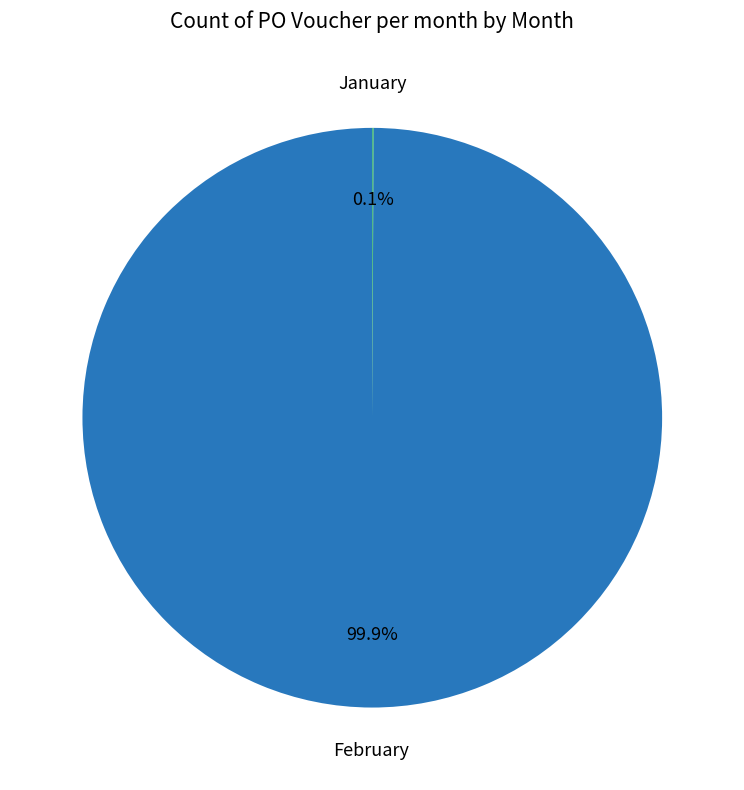

Is there any slice that represents more than half of the pie?

Yes